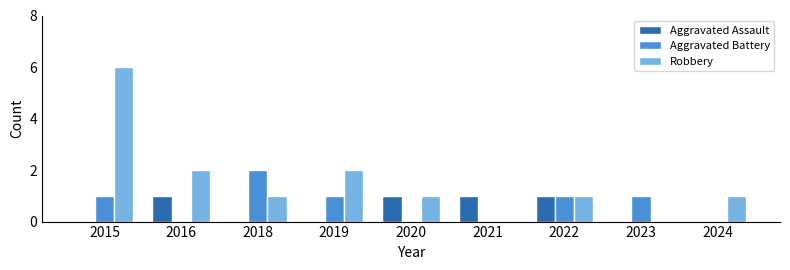

What is the sum of all Aggravated Assault values?

4